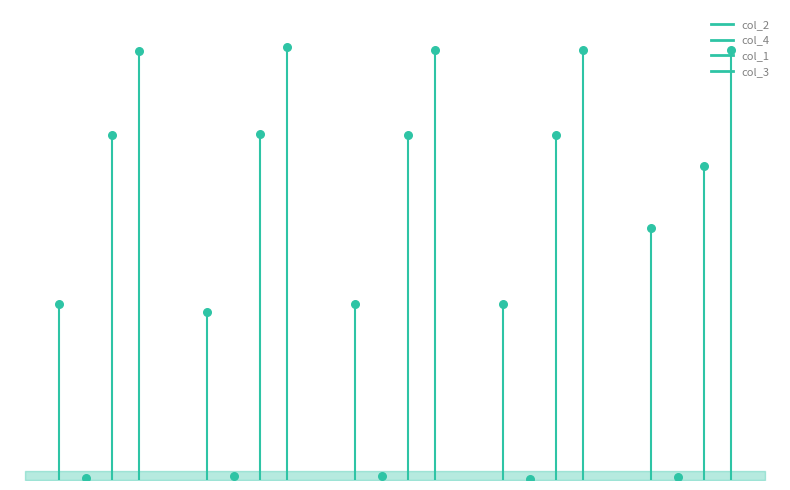

Is the value of col_1 at 5 greater than the value of col_3 at 5?

No